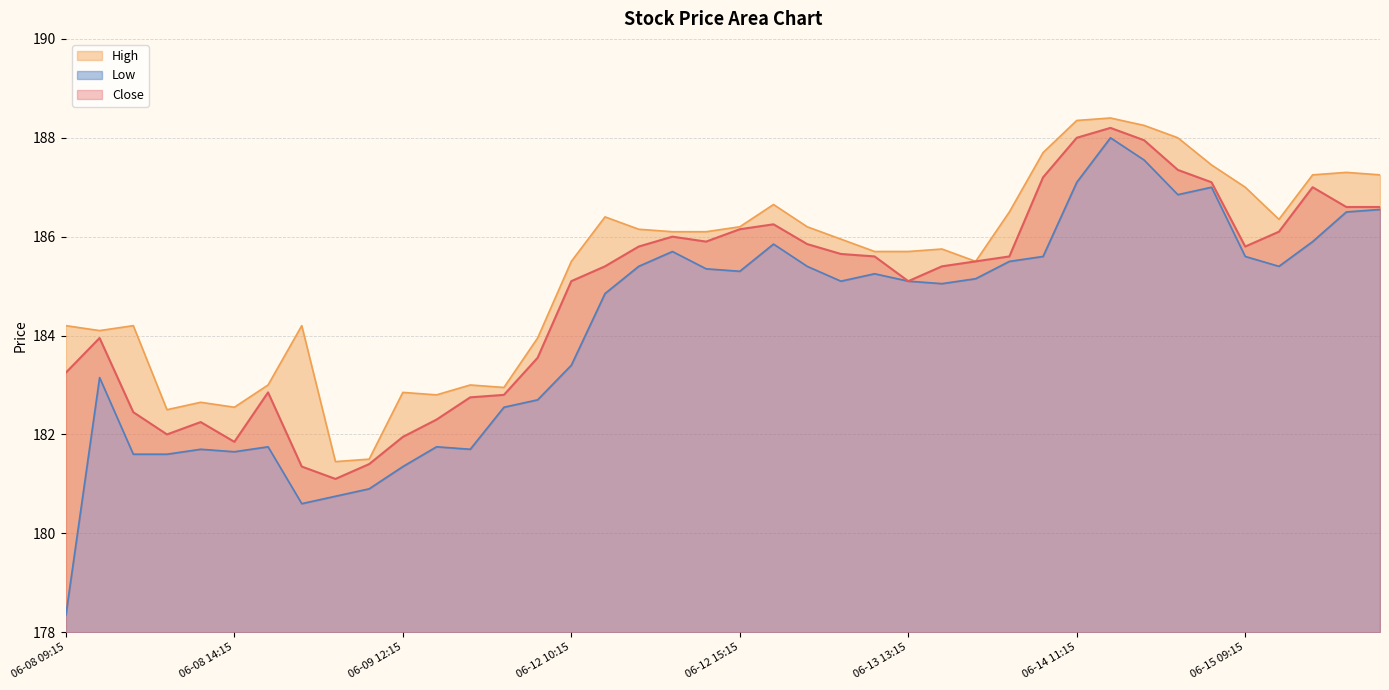

True or false: High and Low cross at least once.

False